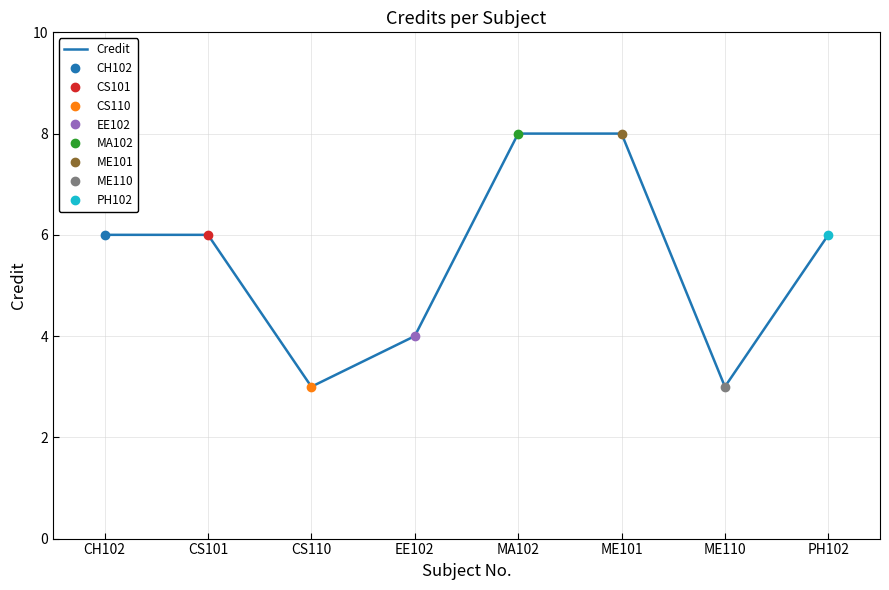

List the labels in order of value, largest first.

MA102, ME101, CH102, CS101, PH102, EE102, CS110, ME110